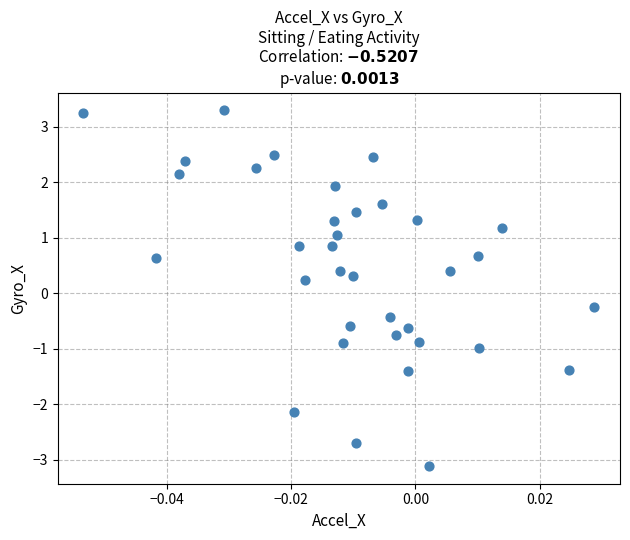

What is the range of Y values (max minus min)?

6.4